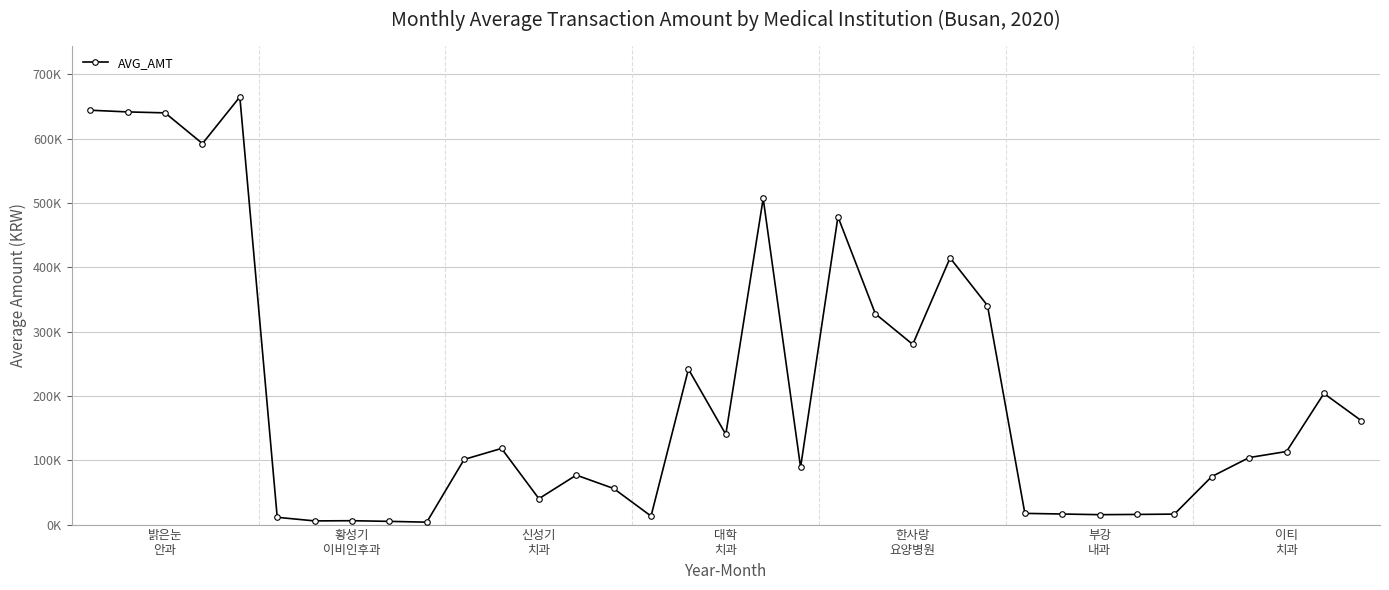

List the labels in order of value, smallest first.

9, 8, 이티
치과, 7, 부강
내과, 15, 27, 28, 29, 26, 25, 12, 14, 30, 13, 19, 10, 31, 32, 11, 17, 34, 33, 16, 22, 21, 24, 23, 20, 18, 대학
치과, 신성기
치과, 황성기
이비인후과, 밝은눈
안과, 한사랑
요양병원